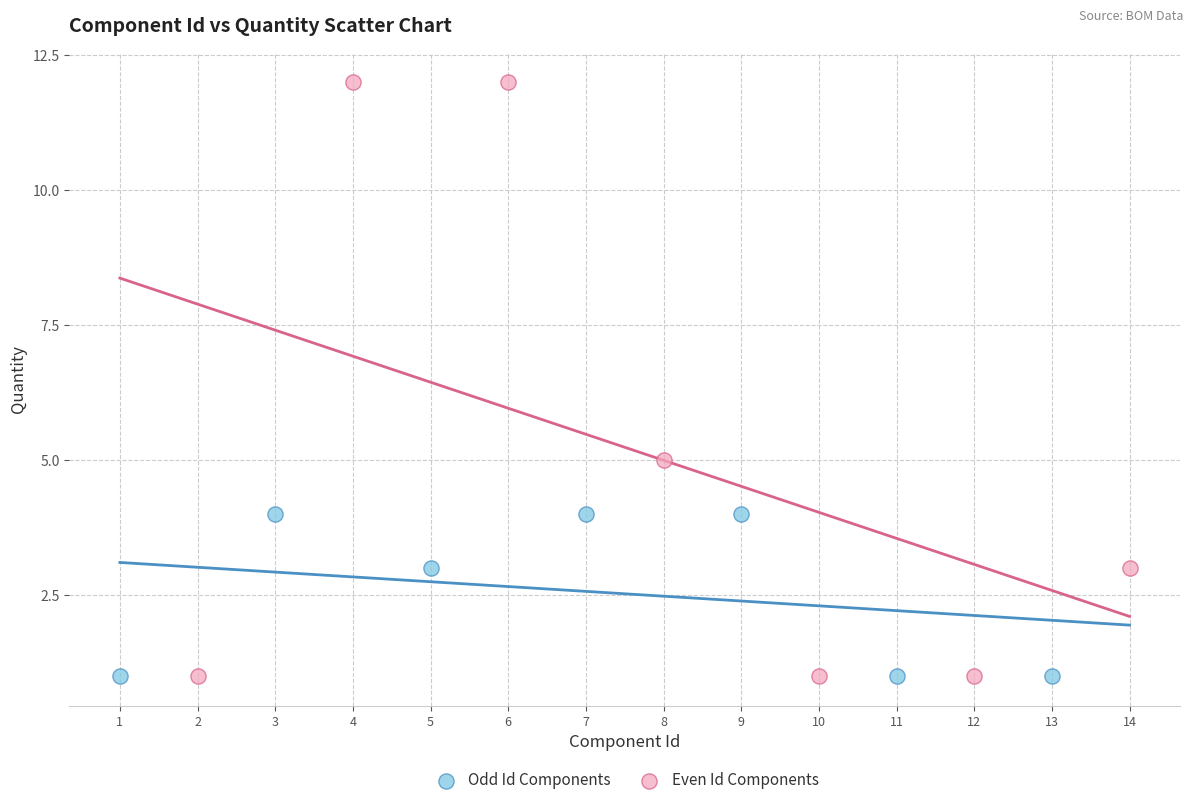

Which series has the widest spread of Y values?

Even Id Components